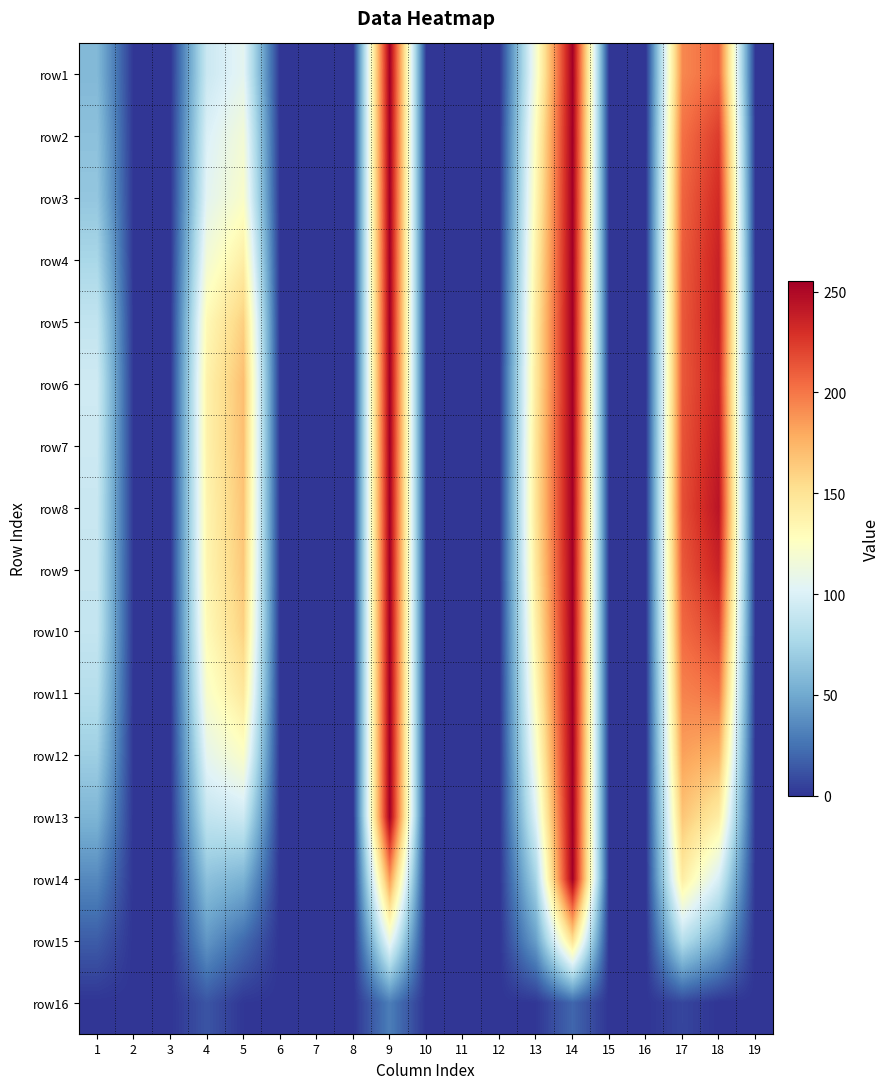

List the series in order of their peak value, lowest first.

row16, row15, row1, row2, row3, row4, row5, row6, row7, row8, row9, row10, row11, row12, row13, row14